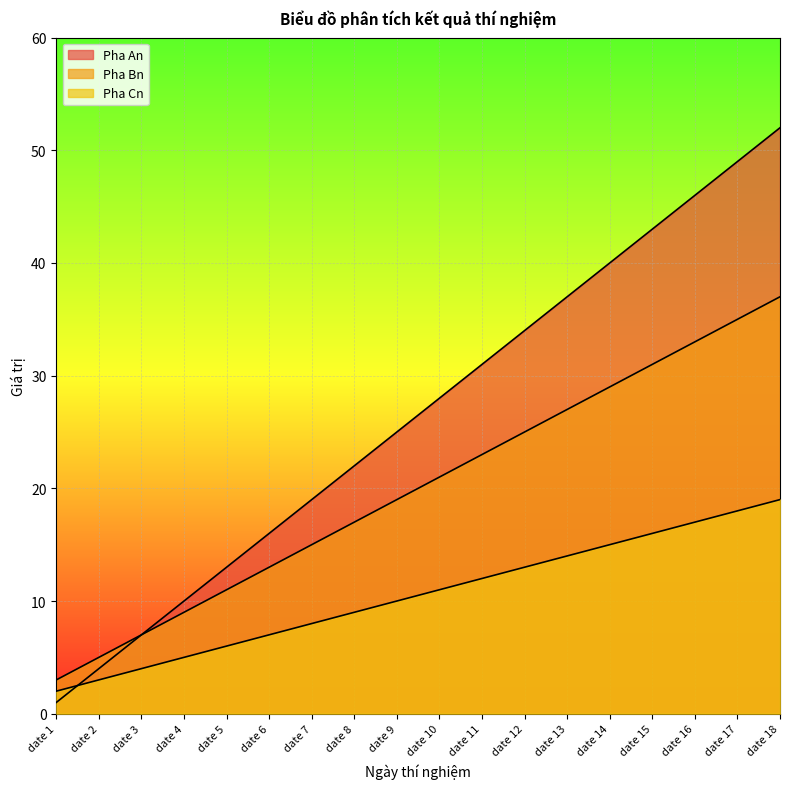

The Pha An series shows 54 at date 11. True or false?

False